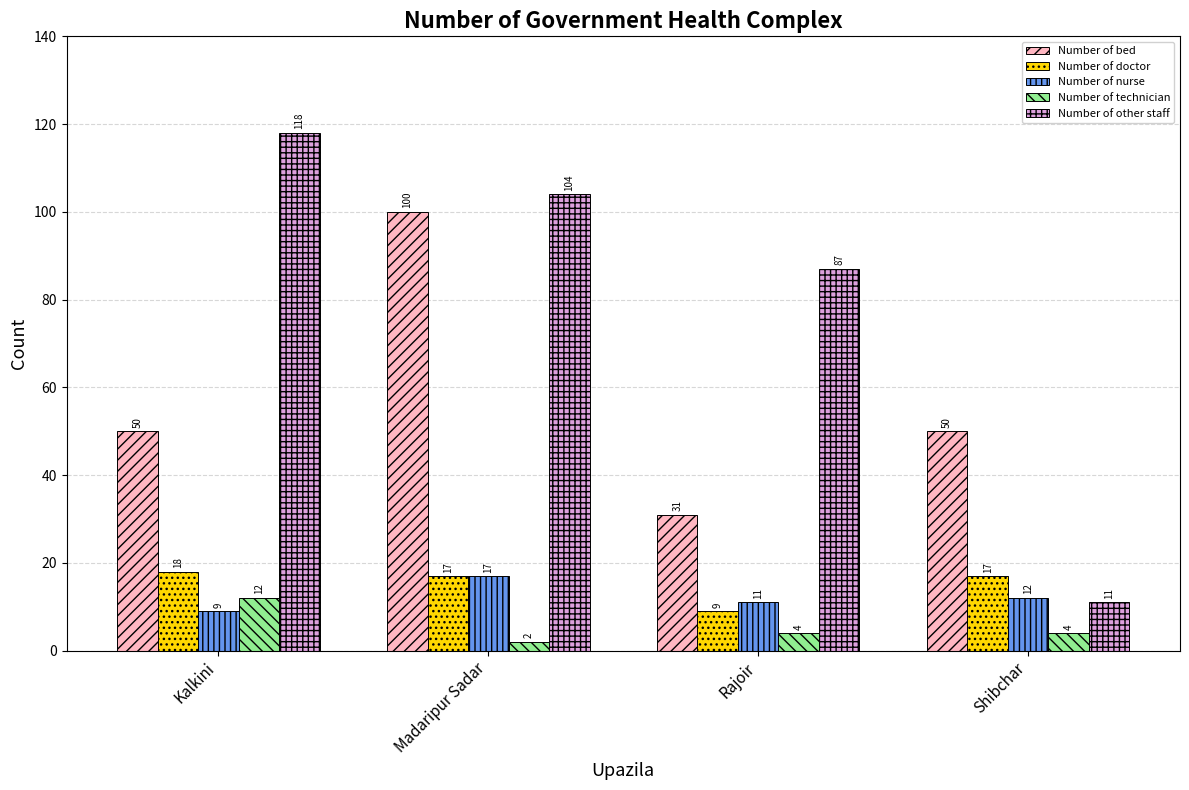

The Number of other staff series shows 212 at Kalkini. True or false?

False